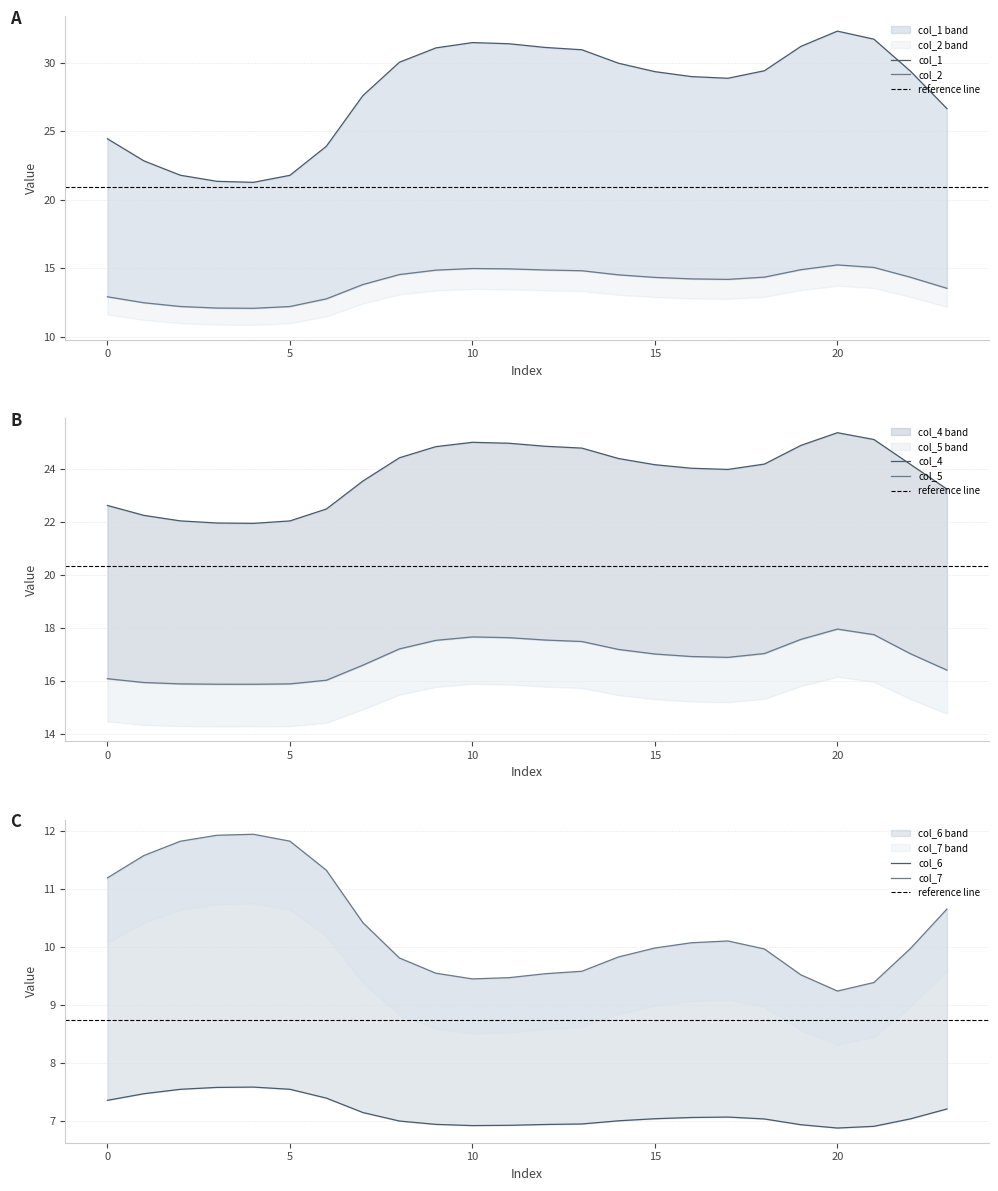

Does the chart display data point markers on the line(s)?

No